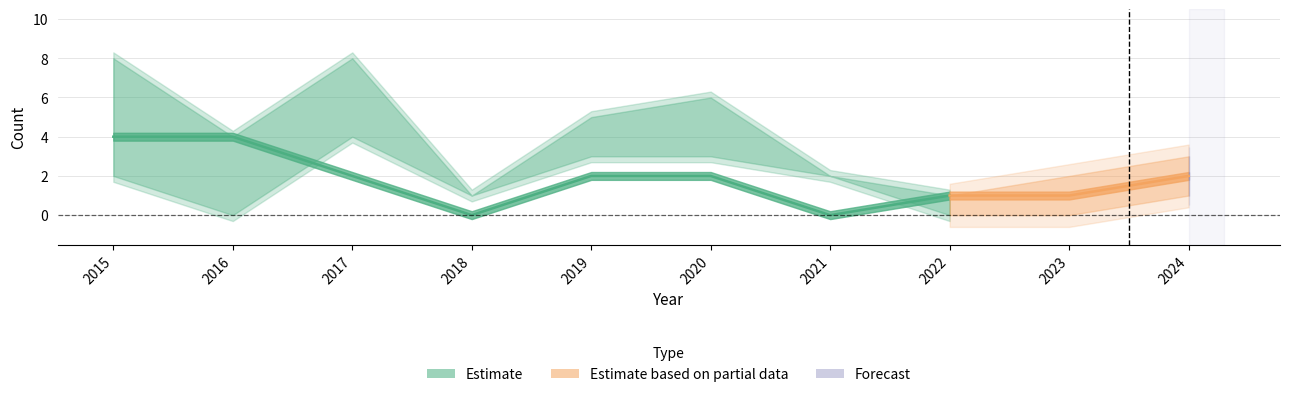

Which has a higher value, 2020 or 2024?

2020